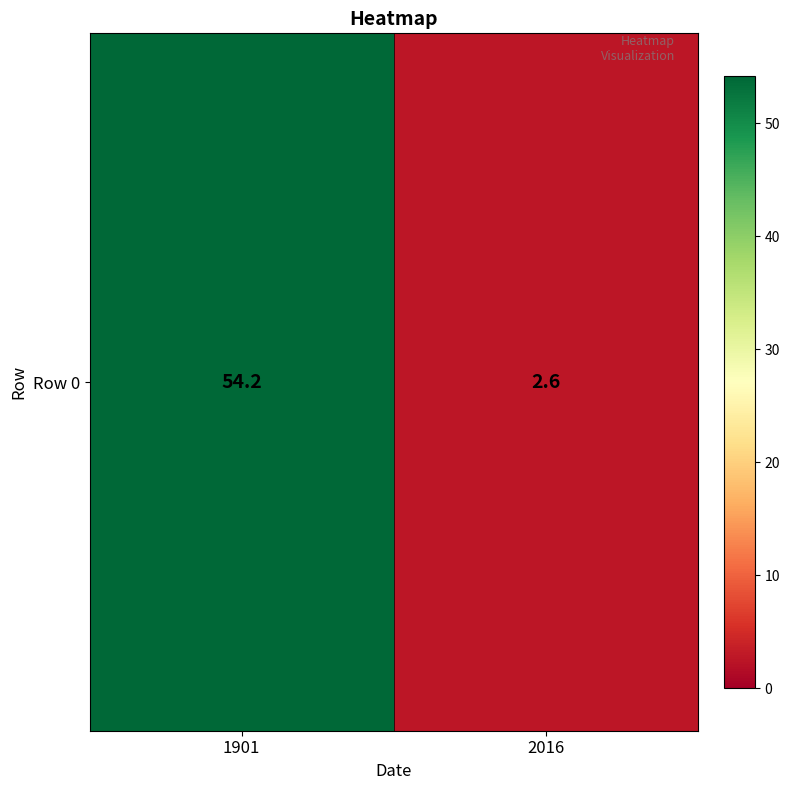

What is the maximum value shown in the chart?

54.2